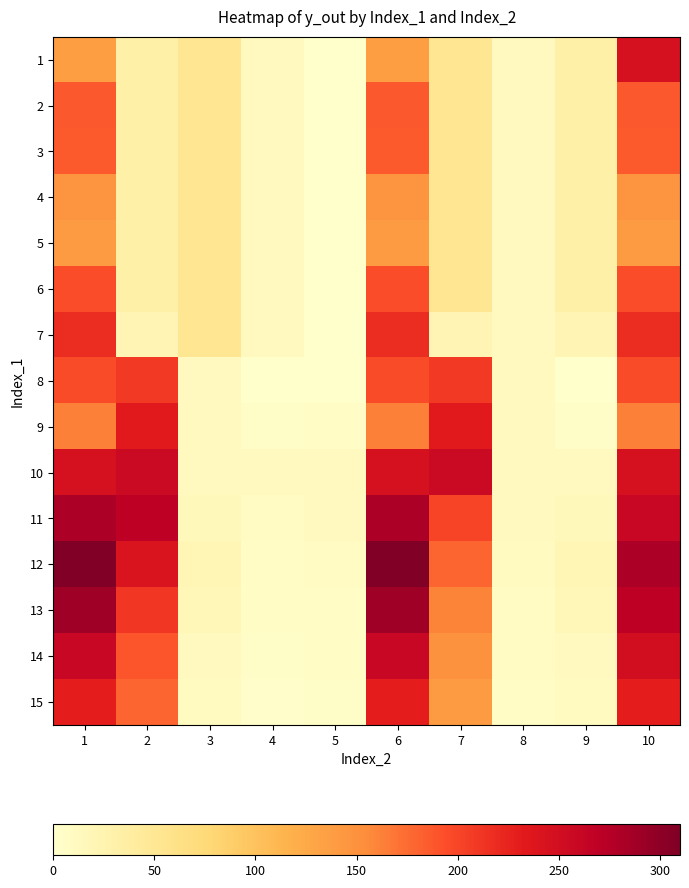

At which category is the sum across all series the highest?

10